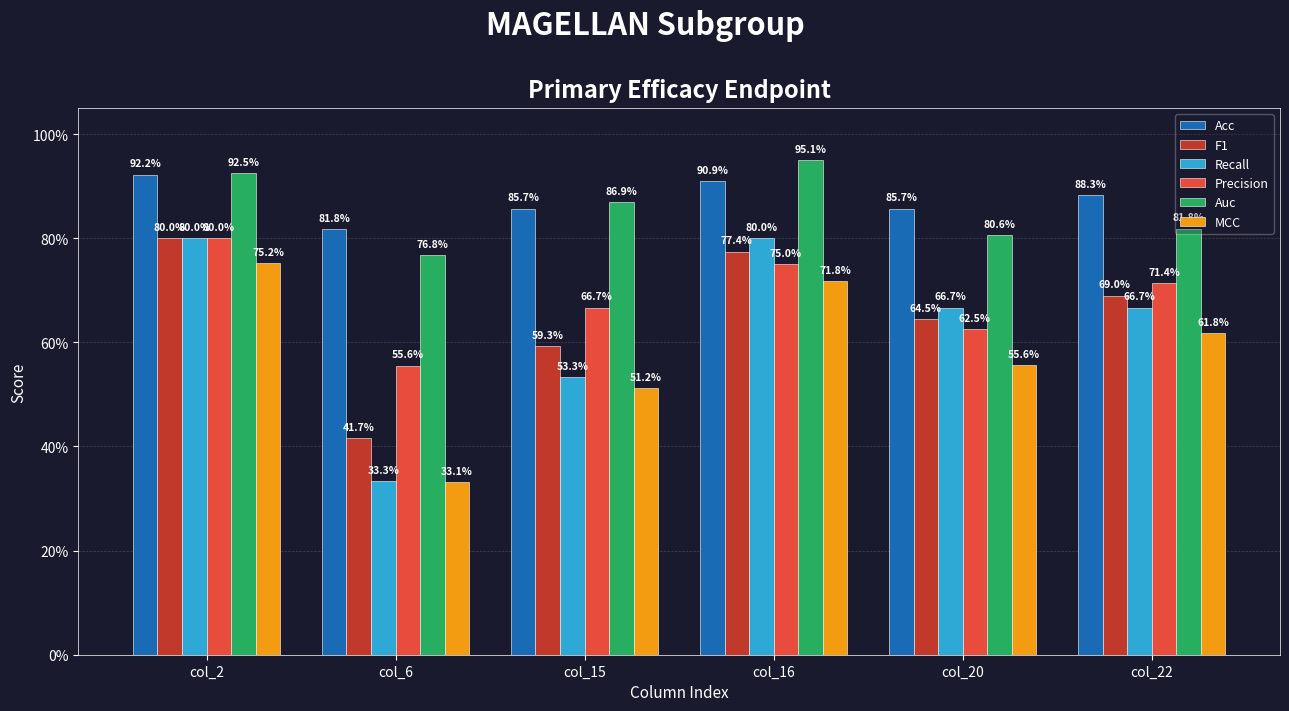

Is it true that F1 equals 0.4 at col_20?

False